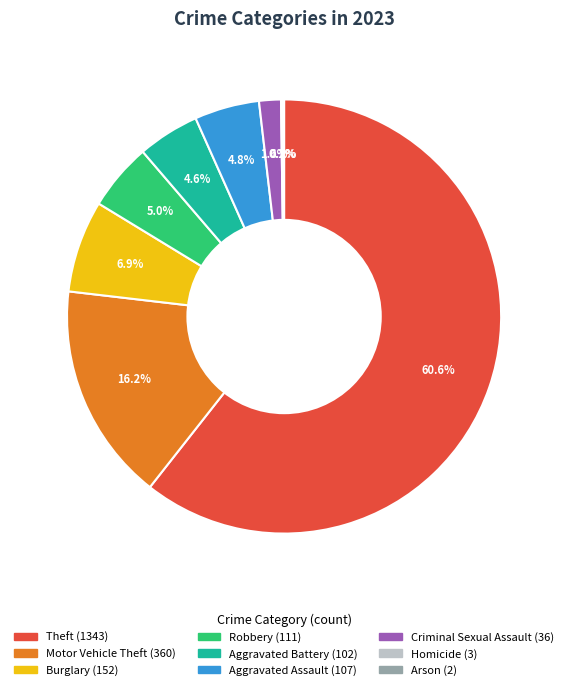

Which slice represents more than half of the pie?

Theft